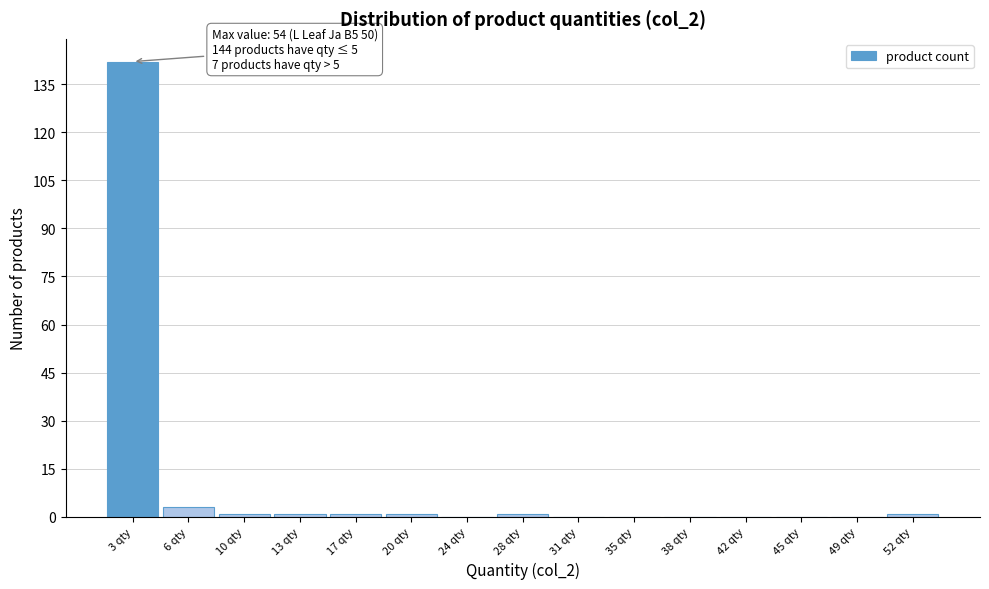

Which range on the x-axis has the tallest bar?

1.0 to 4.5